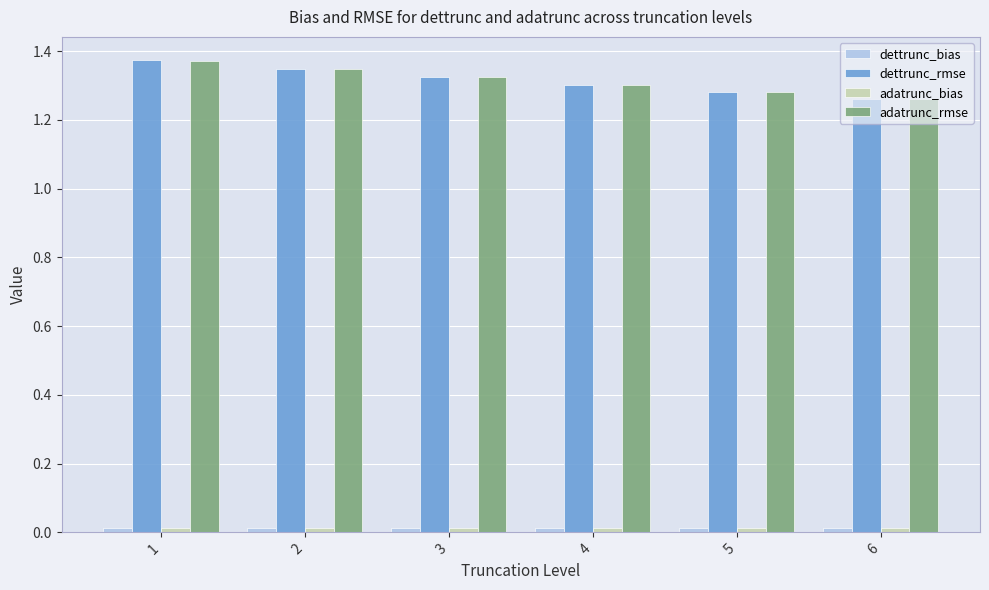

Count the dettrunc_rmse values in the range 1 to 2.

6